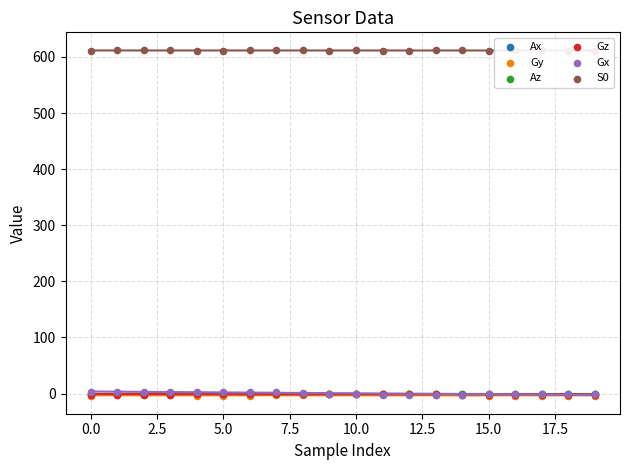

Which series reaches the minimum Y coordinate?

Gy